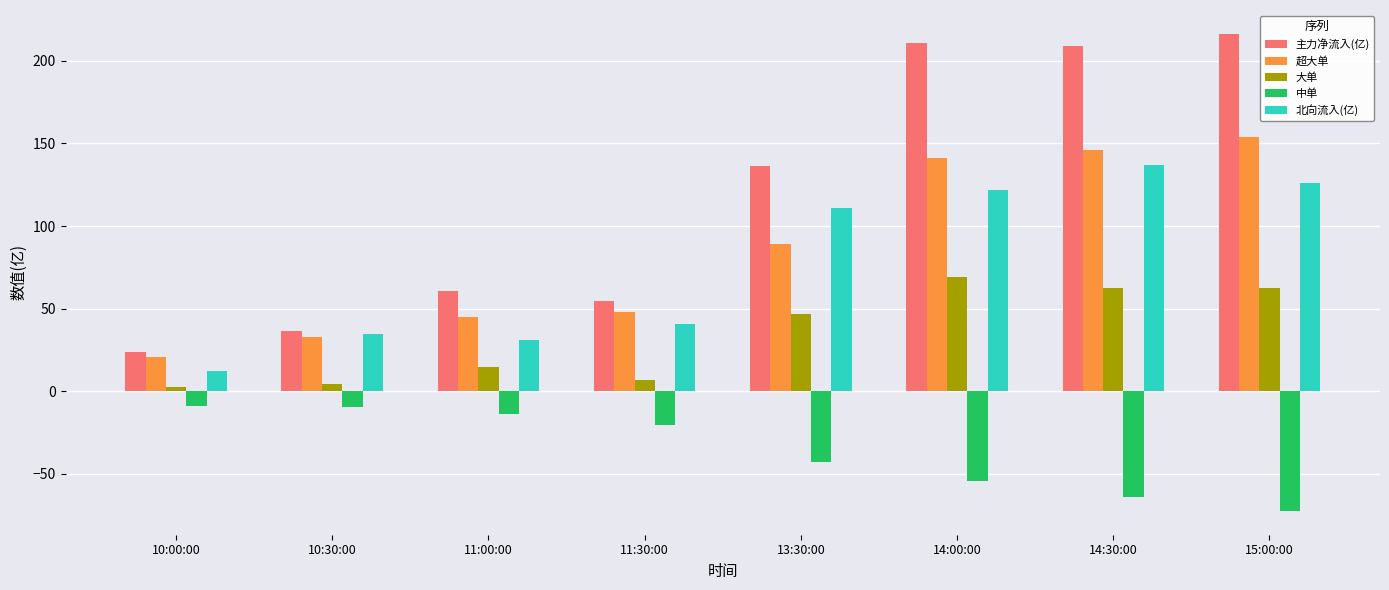

List the labels in order of 北向流入(亿) value, smallest first.

10:00:00, 11:00:00, 10:30:00, 11:30:00, 13:30:00, 14:00:00, 15:00:00, 14:30:00